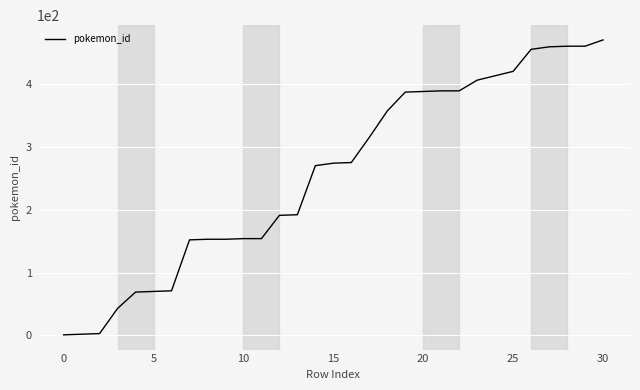

What is the difference between the maximum and minimum values?

469